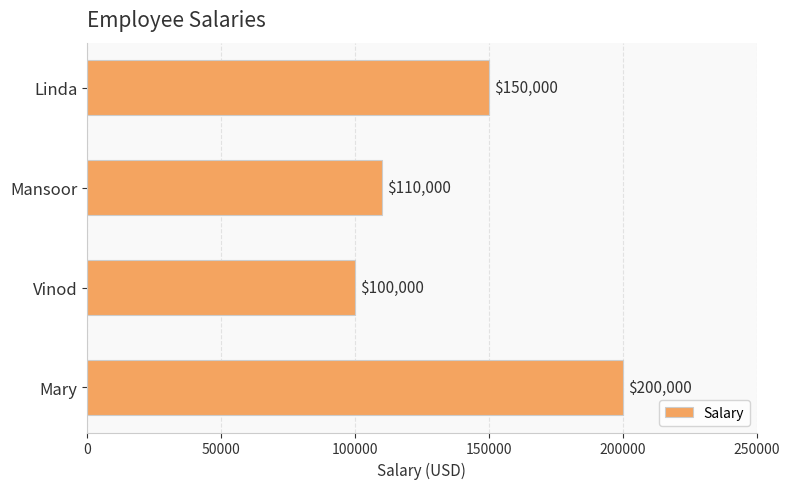

List the labels in order of value, smallest first.

Vinod, Mansoor, Linda, Mary